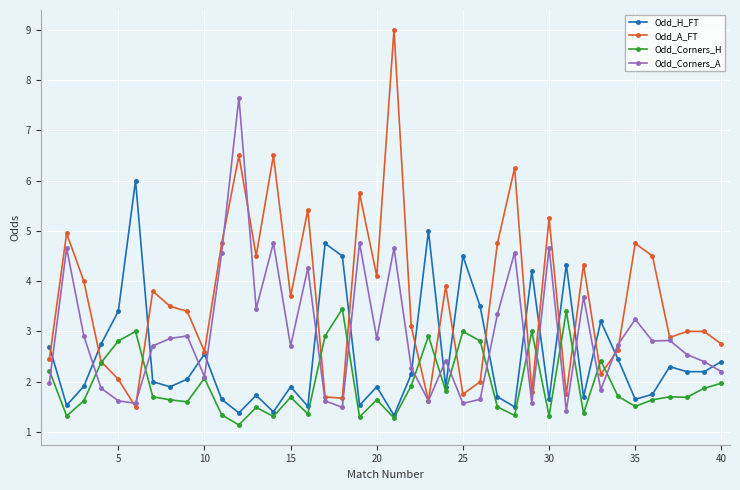

What is the difference between the second highest and minimum values in the Odd_A_FT series?

5.0